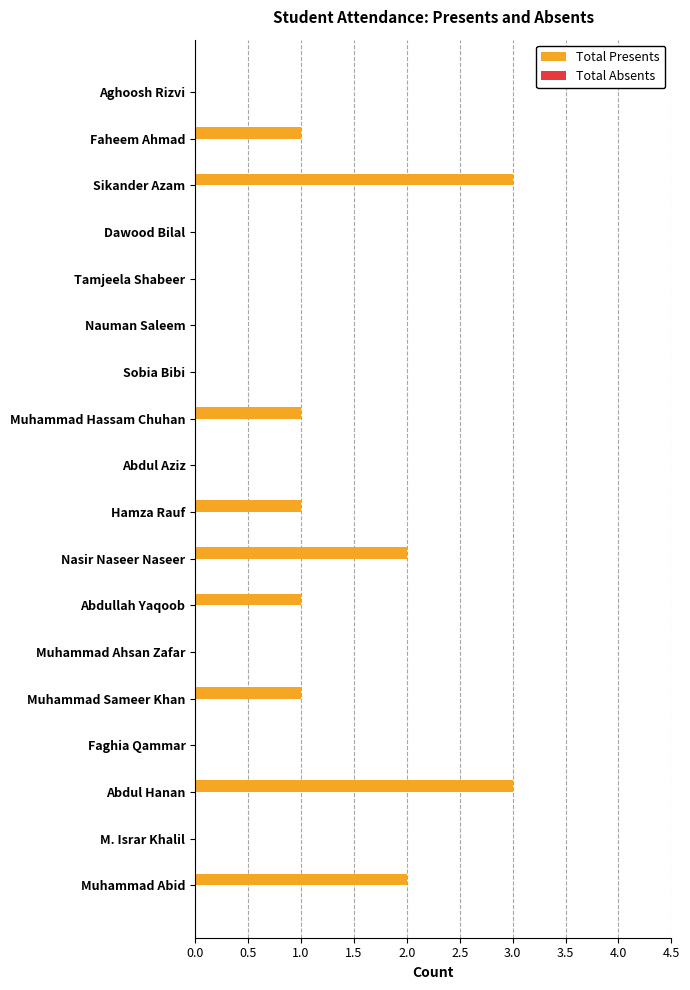

Reading bottom to top, extract all data points from this chart.

Muhammad Abid=2	M. Israr Khalil=0	Abdul Hanan=3	Faghia Qammar=0	Muhammad Sameer Khan=1	Muhammad Ahsan Zafar=0	Abdullah Yaqoob=1	Nasir Naseer Naseer=2	Hamza Rauf=1	Abdul Aziz=0	Muhammad Hassam Chuhan=1	Sobia Bibi=0	Nauman Saleem=0	Tamjeela Shabeer=0	Dawood Bilal=0	Sikander Azam=3	Faheem Ahmad=1	Aghoosh Rizvi=0